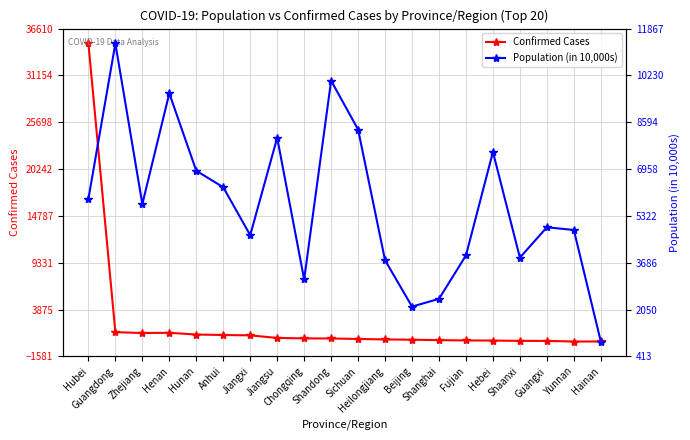

What is the label of the 10th point from the left?

Shandong